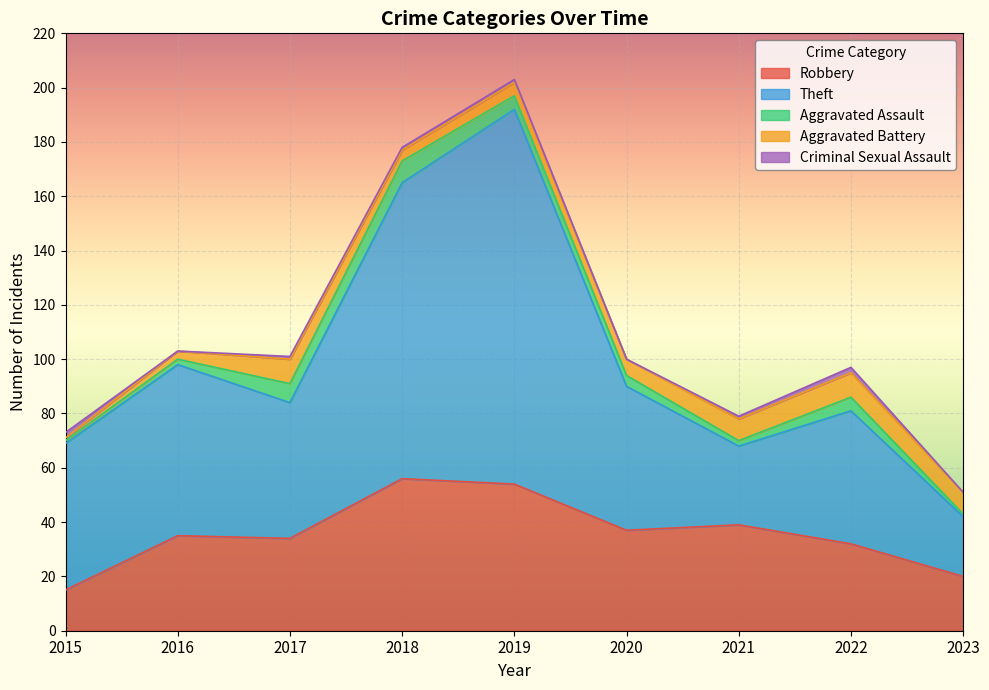

Reading left to right, transcribe all the data shown in this chart.

Robbery: 2015=15	2016=35	2017=34	2018=56	2019=54	2020=37	2021=39	2022=32	2023=20
Theft: 2015=54	2016=63	2017=50	2018=109	2019=138	2020=53	2021=29	2022=49	2023=22
Aggravated Assault: 2015=1	2016=2	2017=7	2018=8	2019=5	2020=4	2021=2	2022=5	2023=1
Aggravated Battery: 2015=1	2016=3	2017=9	2018=4	2019=5	2020=6	2021=8	2022=9	2023=8
Criminal Sexual Assault: 2015=2	2016=0	2017=1	2018=1	2019=1	2020=0	2021=1	2022=2	2023=0